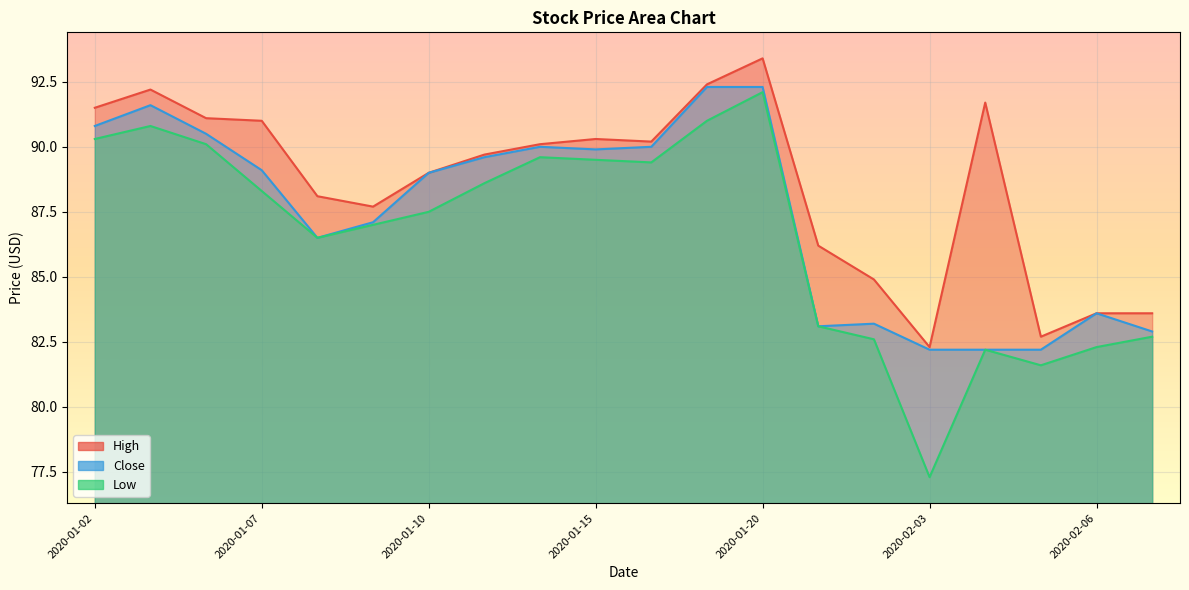

The value of Close at 2020-01-13 is 89.6. True or false?

True